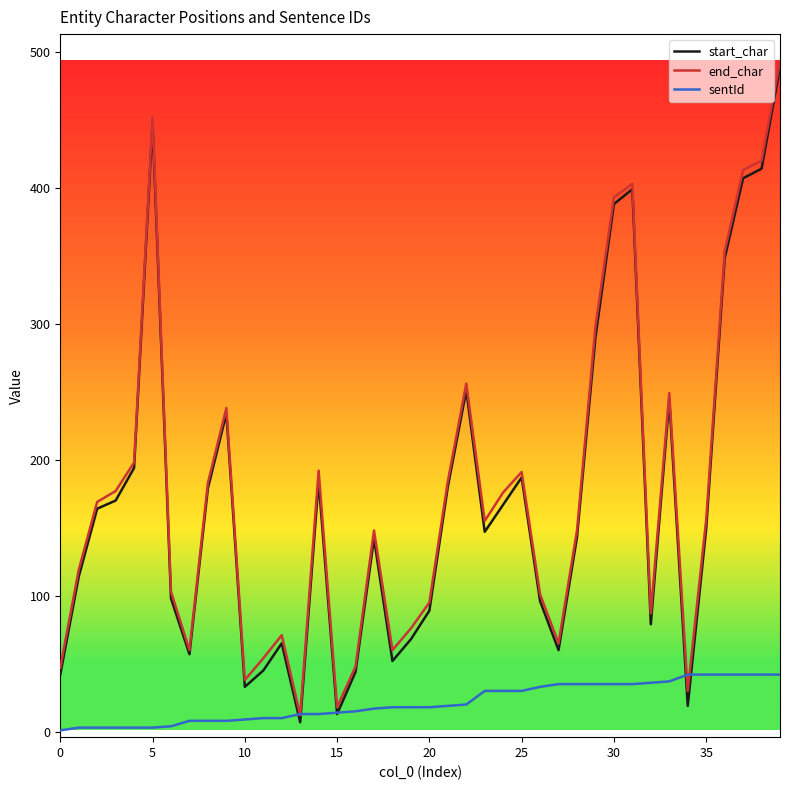

What are all the series names shown in the legend?

start_char, end_char, sentId